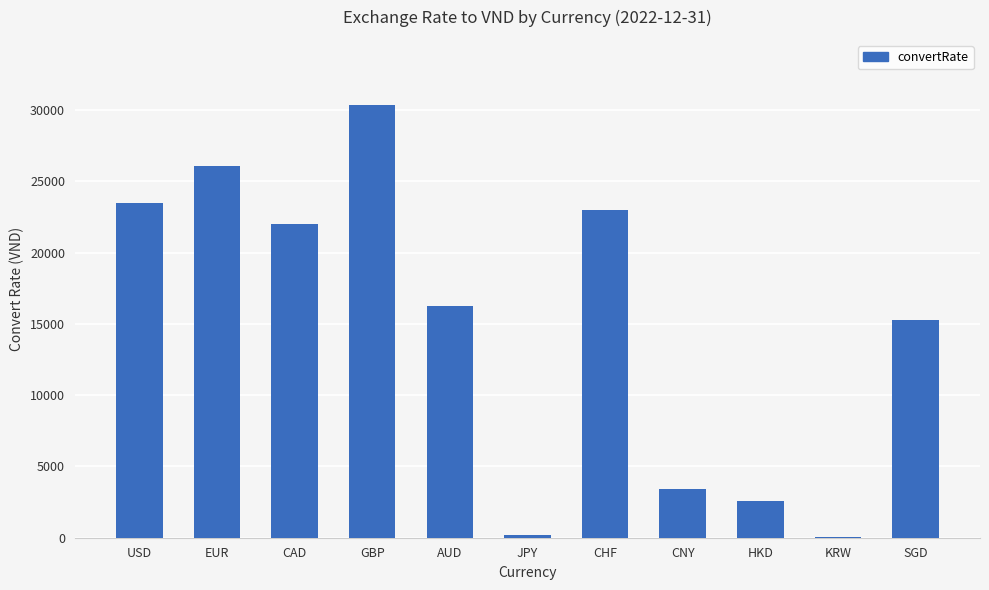

Between SGD and CHF, which is larger?

CHF